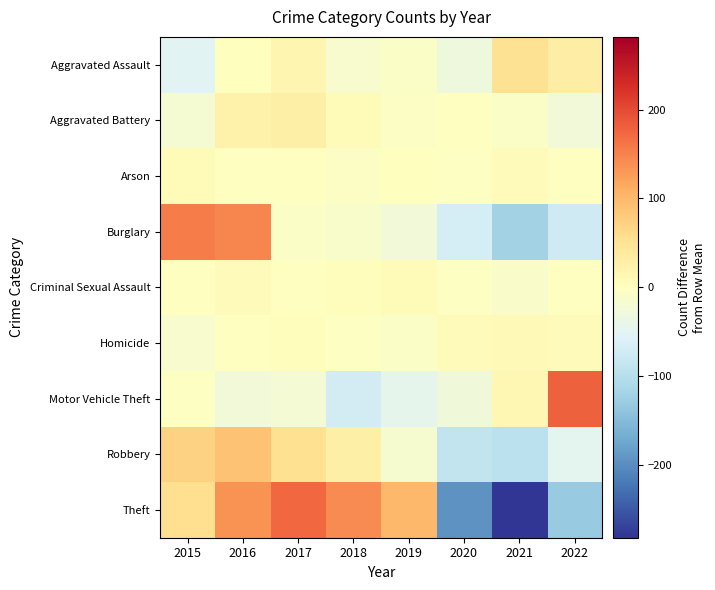

Which has a higher value, 2016 or 2021?

2021